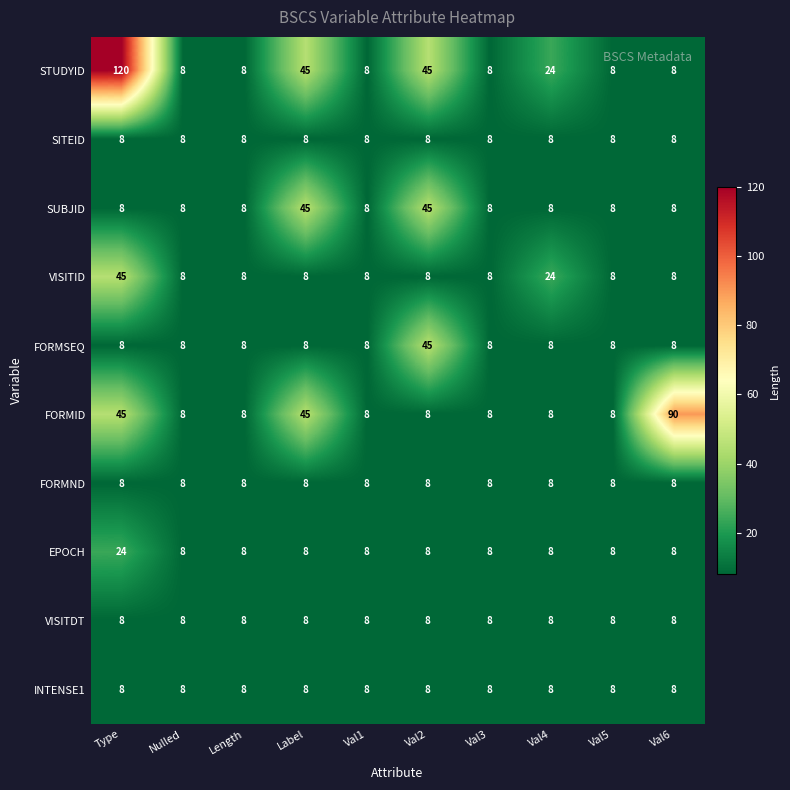

True or false: FORMSEQ has a value of 8 at Nulled.

True